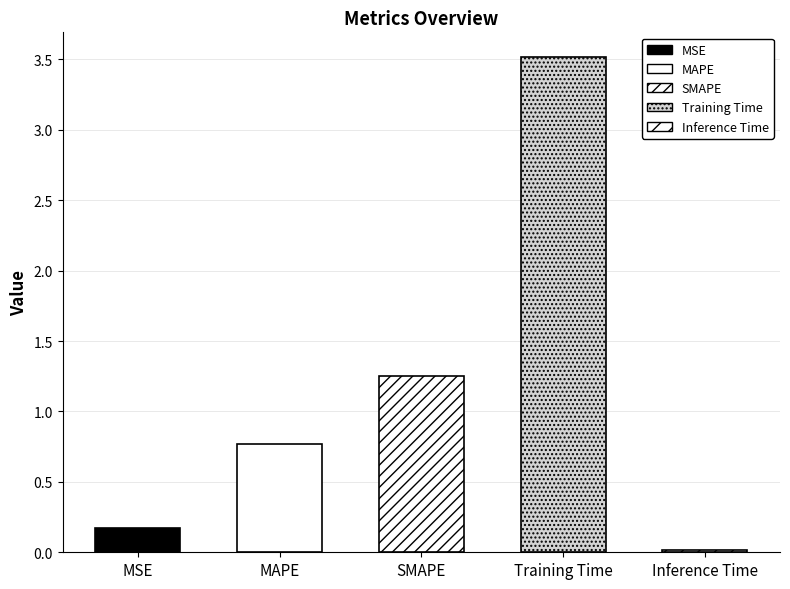

What is the average value?

1.1